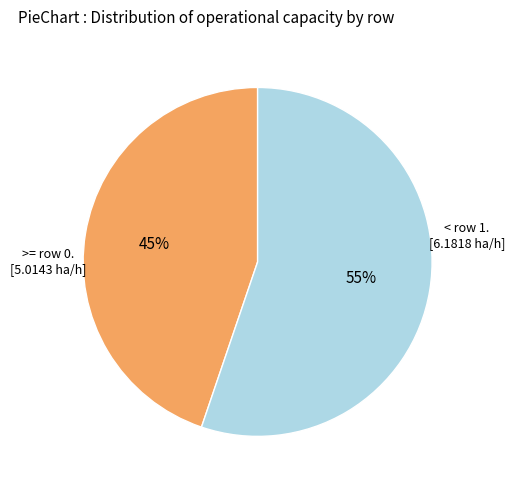

To the nearest percent, what is the difference between the largest and smallest slice percentages?

10%